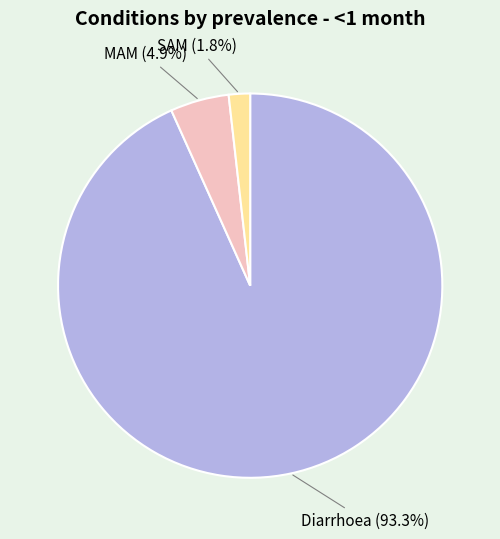

Combined, what portion of the pie is Diarrhoea and MAM?

98.2%